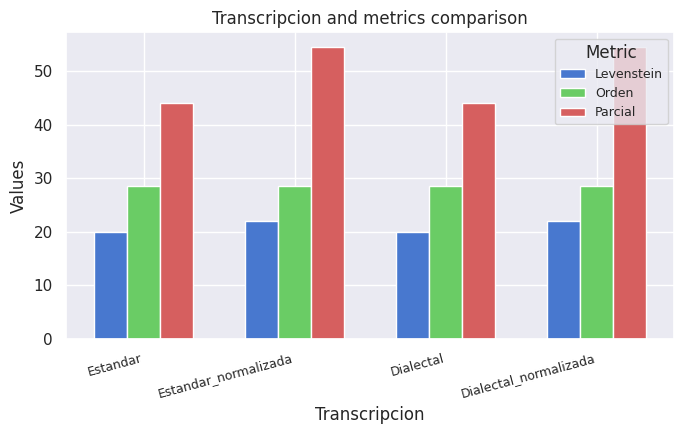

The value of Parcial at Estandar is 44.0. True or false?

True